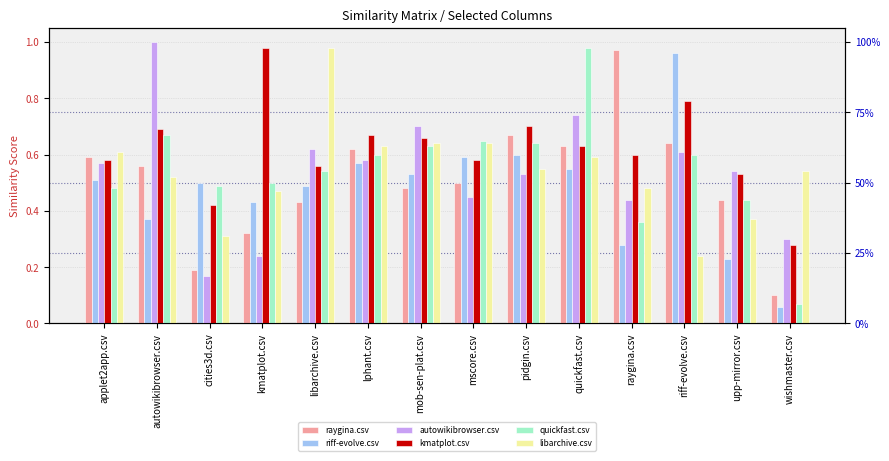

Which category has the lowest value across all series?

wishmaster.csv